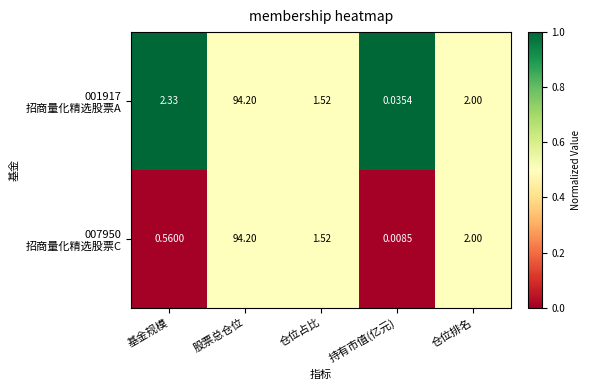

At which category is the sum across all series the highest?

股票总仓位